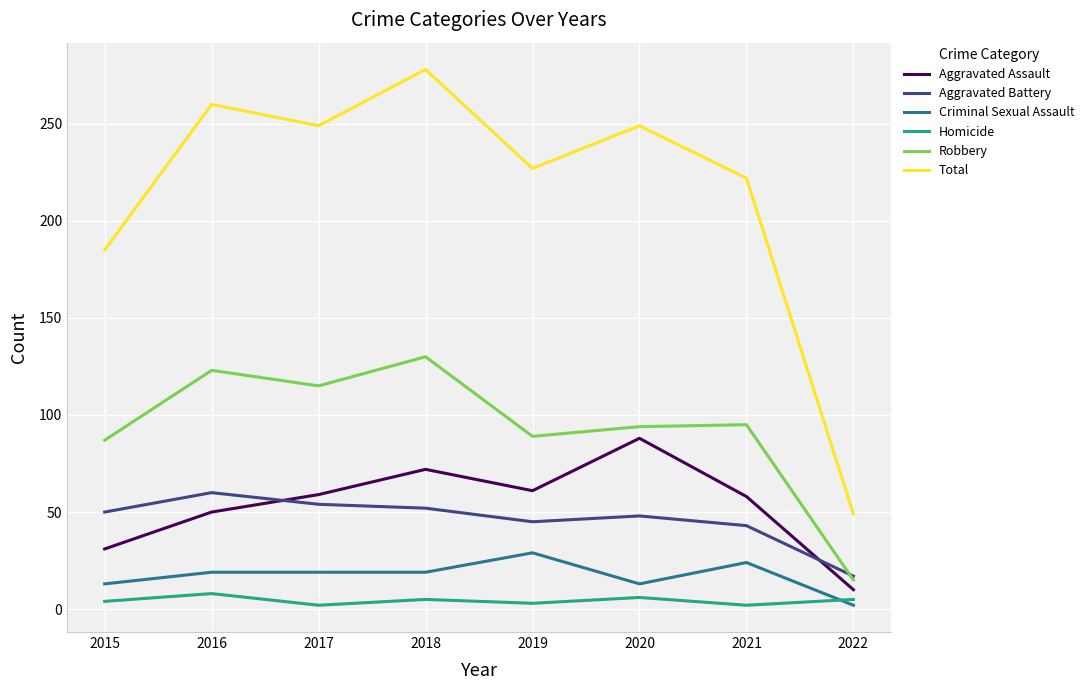

What is the difference between the maximum and second lowest values in the Aggravated Assault series?

57